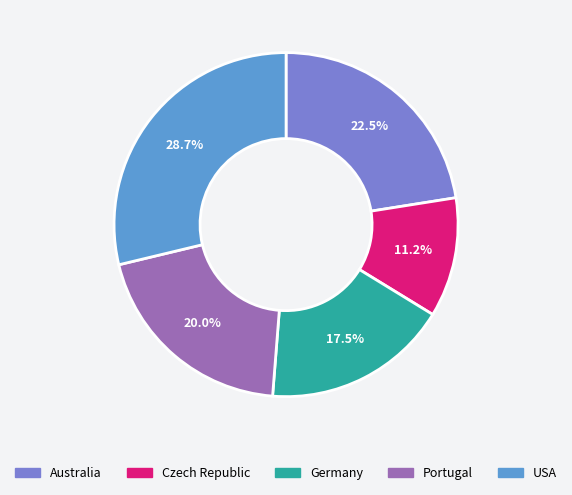

Rank the categories by value from highest to lowest.

USA, Australia, Portugal, Germany, Czech Republic